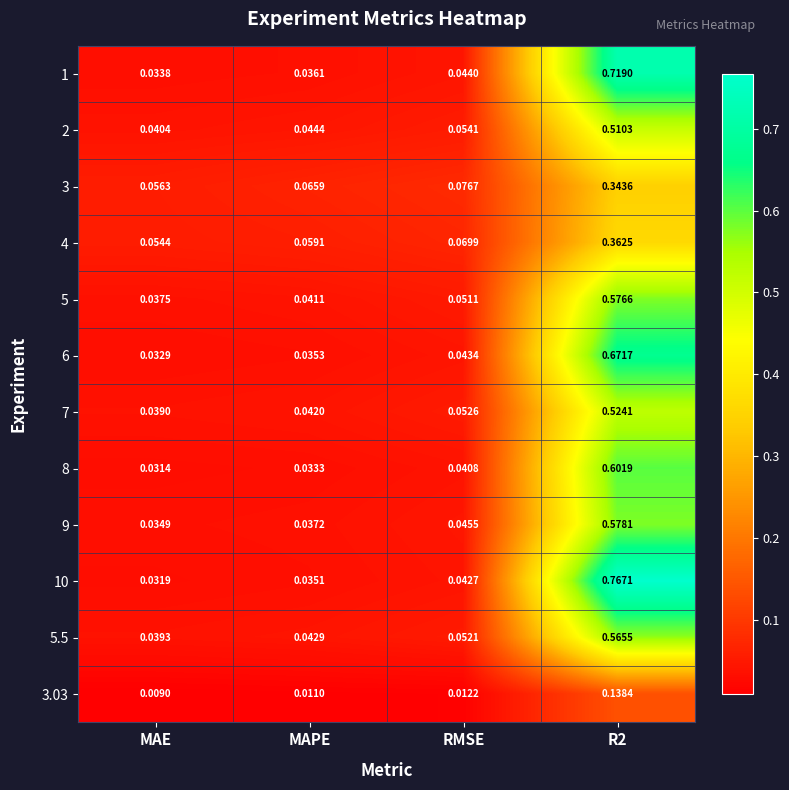

Which series has the largest range (max minus min)?

10